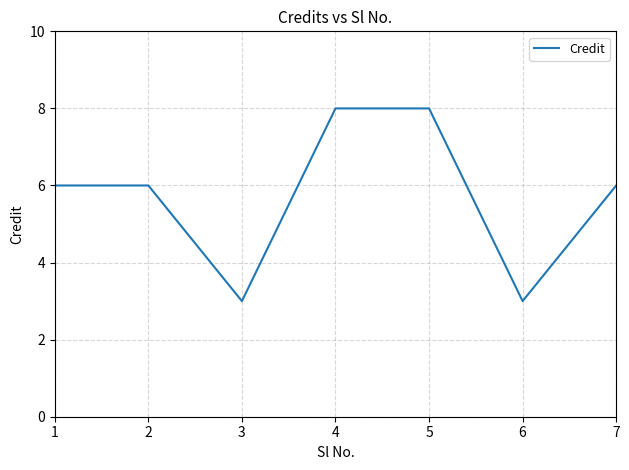

Does the chart display data point markers on the line(s)?

No